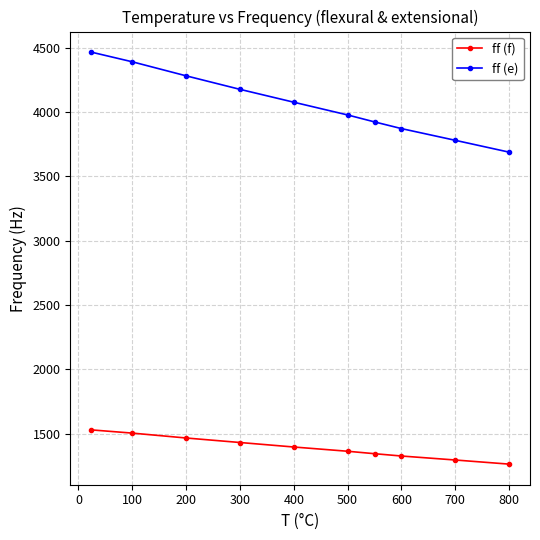

What is the maximum value for ff (f)?

1529